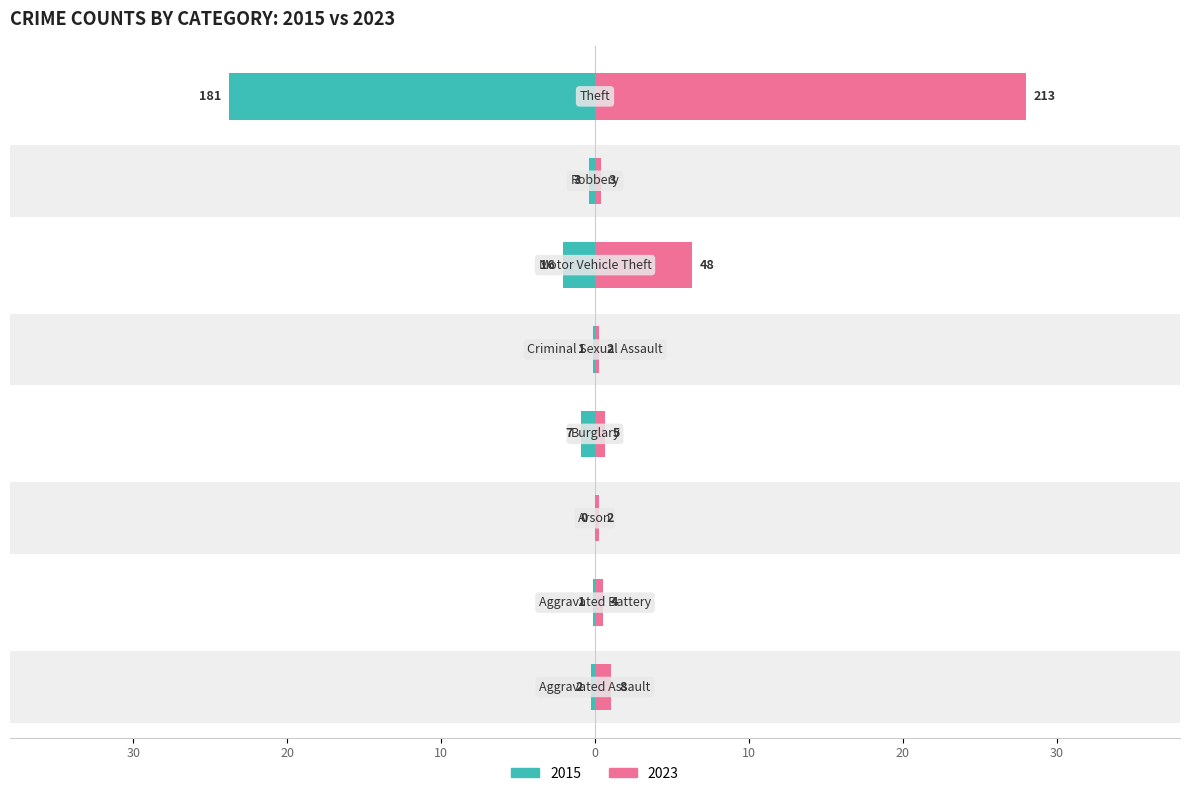

What is the sum of the Left (2015) values at Aggravated Assault and Motor Vehicle Theft?

-2.4